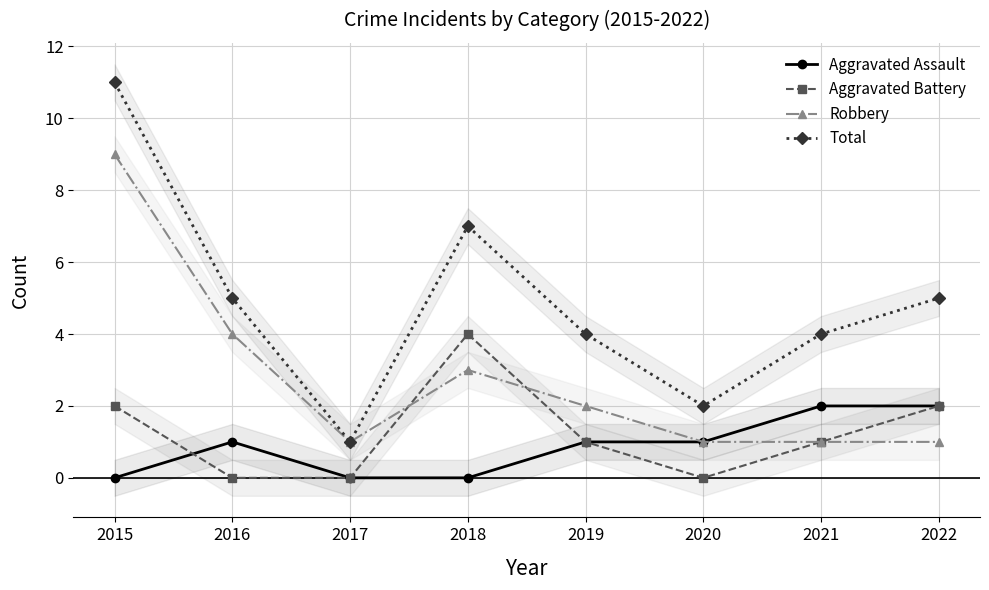

Reading left to right, transcribe all the data shown in this chart.

Aggravated Assault: 0	1	0	0	1	1	2	2
Aggravated Battery: 2	0	0	4	1	0	1	2
Robbery: 9	4	1	3	2	1	1	1
Total: 11	5	1	7	4	2	4	5